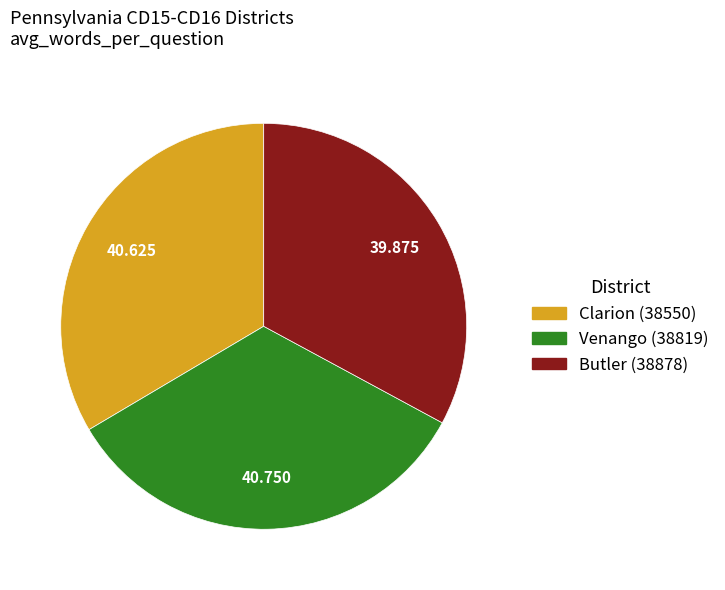

Approximately how many times larger is the value at Clarion (38550) compared to Butler (38878)?

1.0